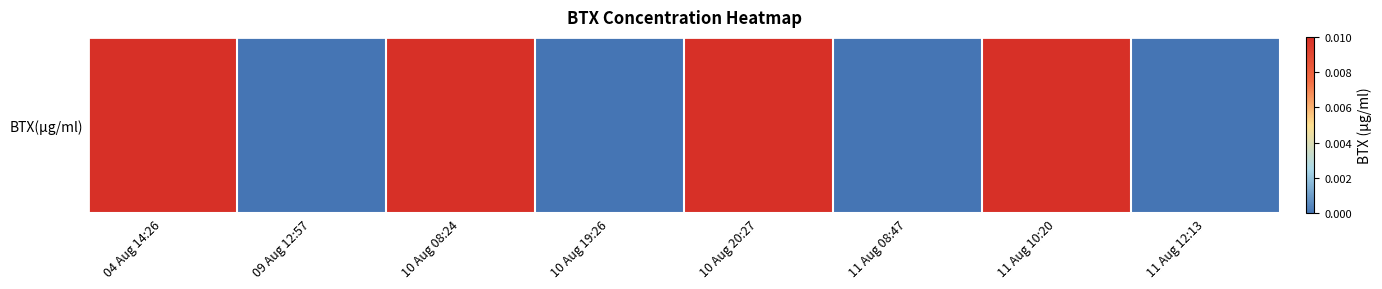

How many categories are shown in the chart?

8